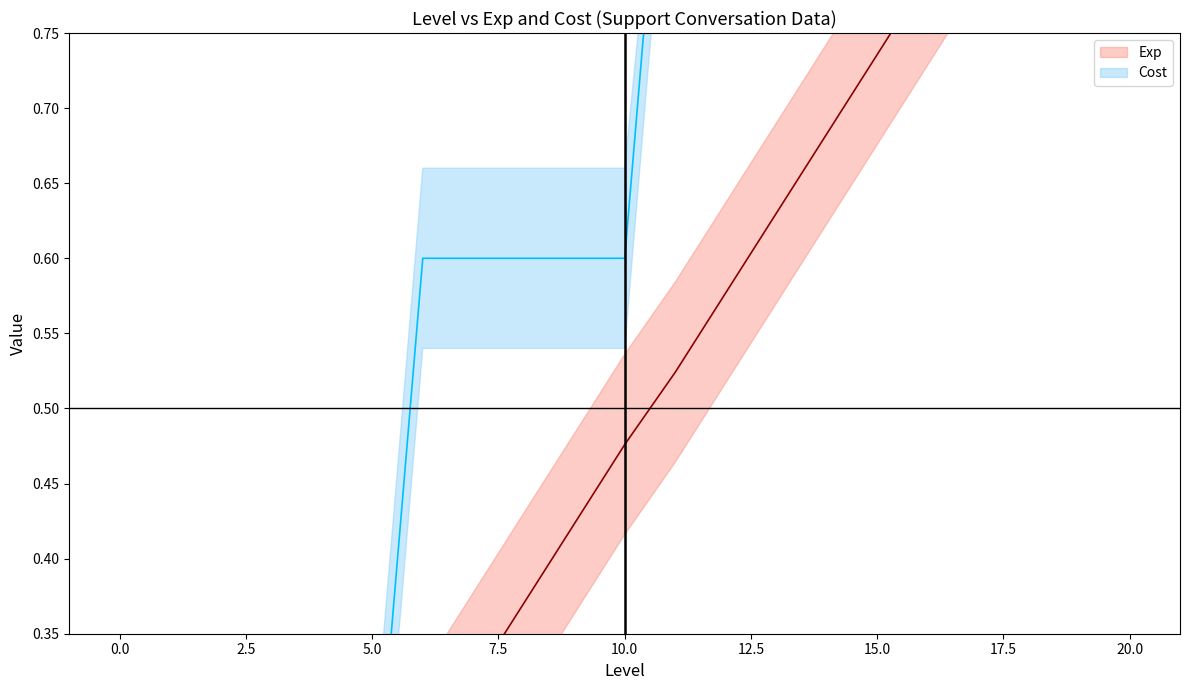

Rank the series by their maximum value, from highest to lowest.

Exp, Cost